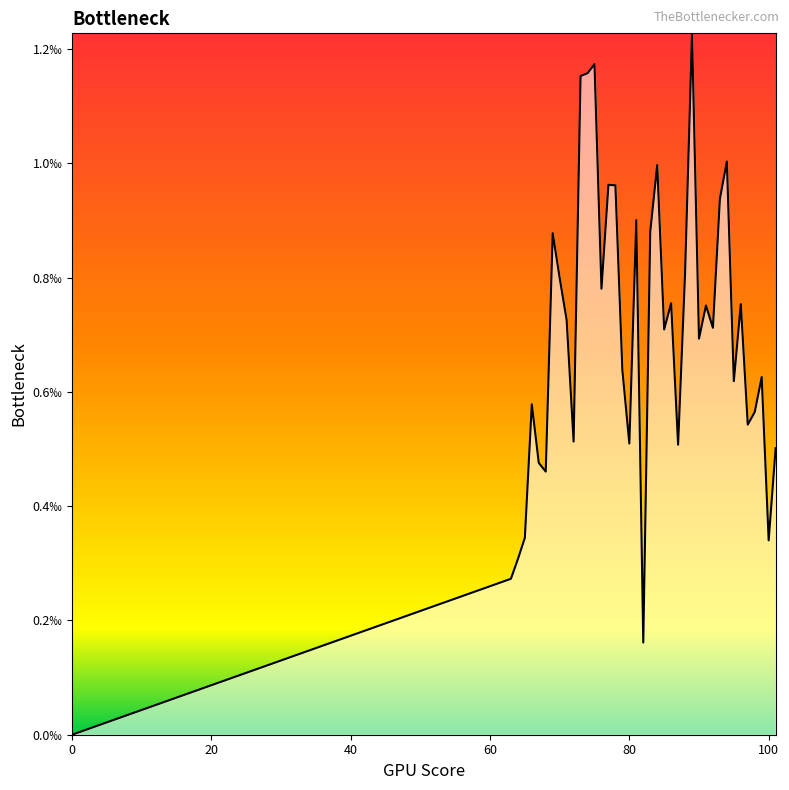

How many points are lower than both their immediate neighbors (excluding endpoints)?

12